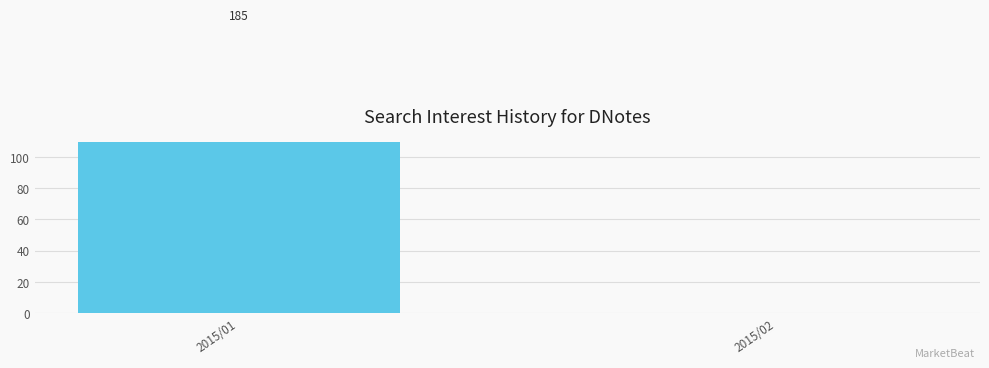

Between 2015/02 and 2015/01, which is larger?

2015/01